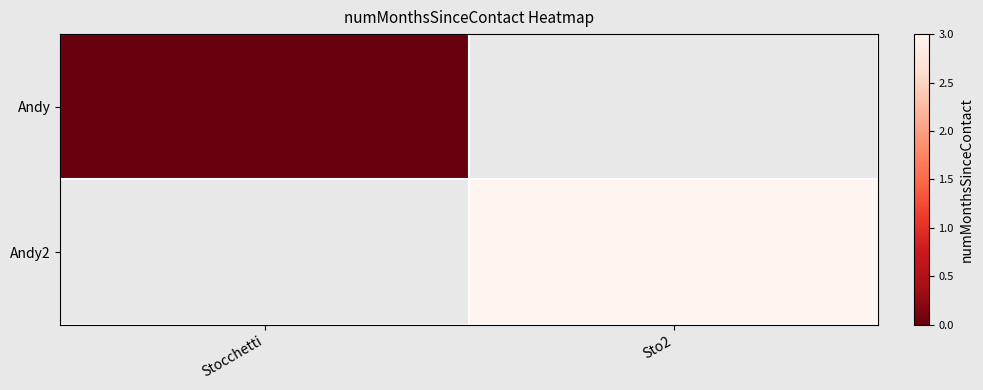

Is it true that Andy2 equals 4.5 at Sto2?

False